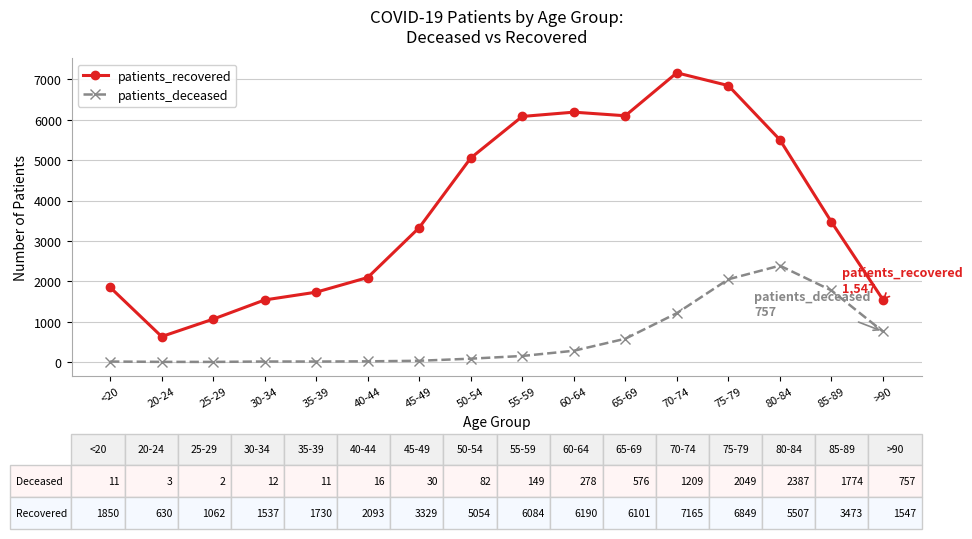

Is the value of patients_deceased at 35-39 greater than the value of patients_recovered at 20-24?

No